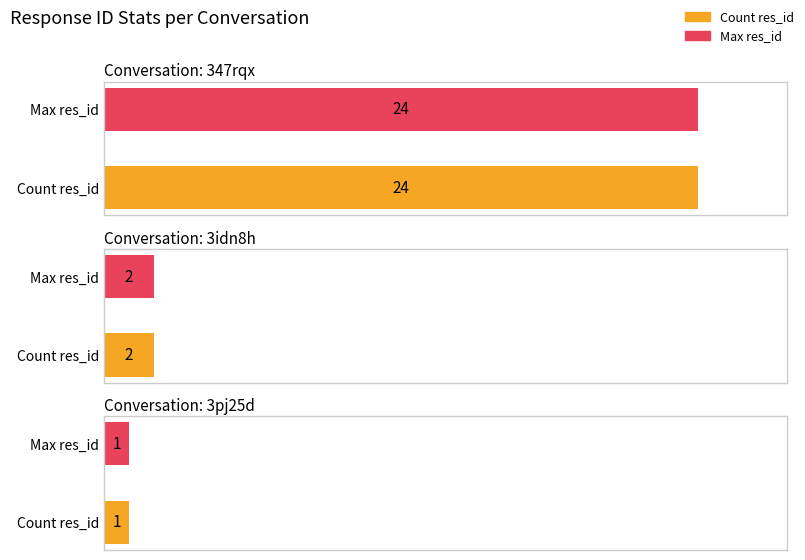

At which label does Count res_id reach its peak?

347rqx